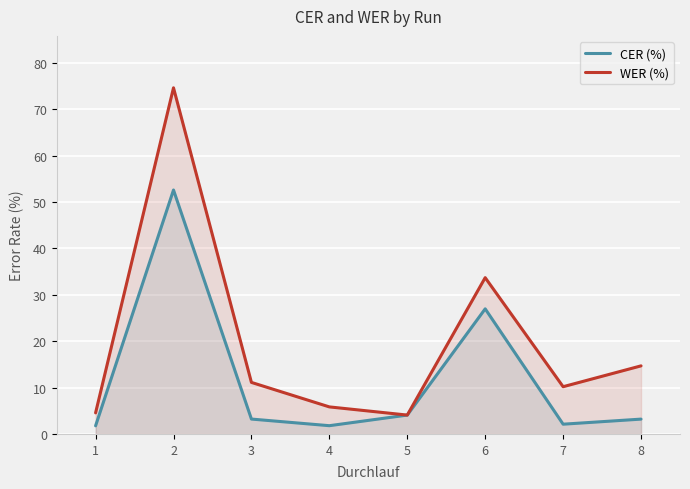

Which category has the highest value across all series?

2